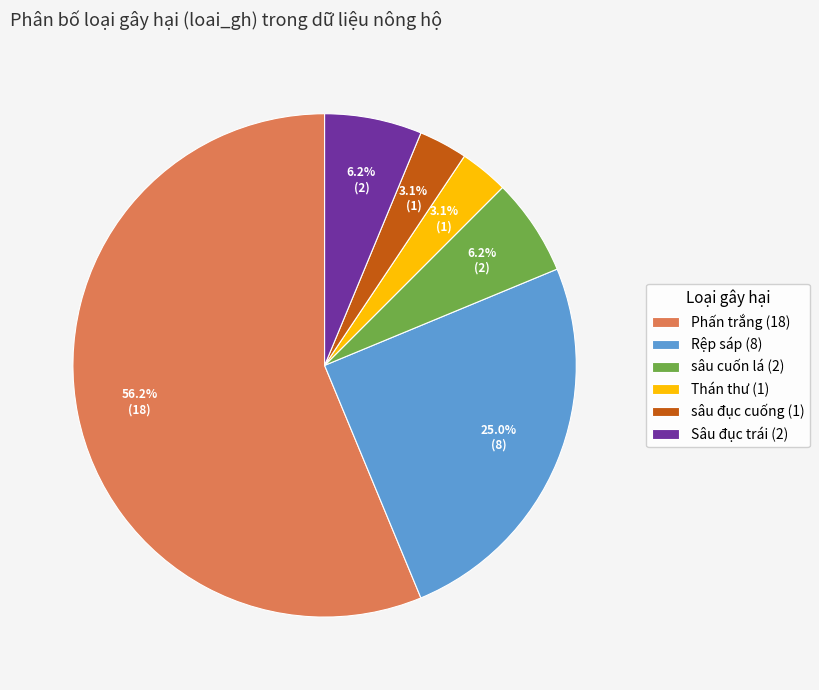

Which has a higher value, sâu đục cuống (1) or sâu cuốn lá (2)?

sâu cuốn lá (2)